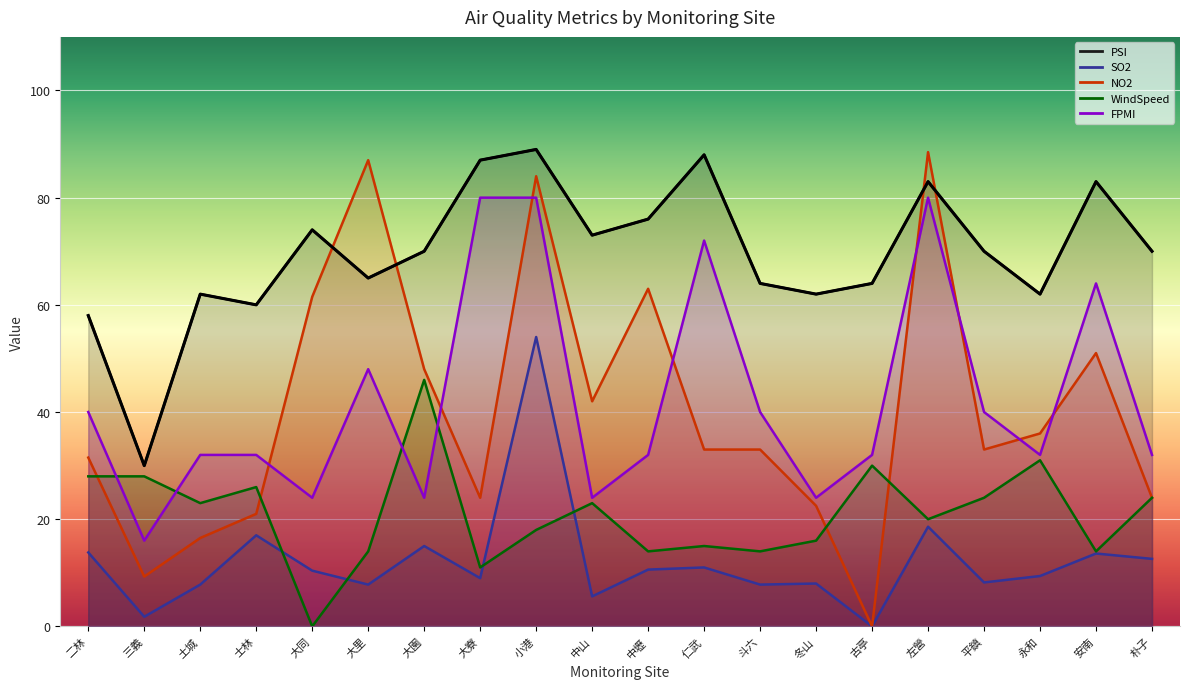

The value of FPMI at 二林 is 40.0. True or false?

True